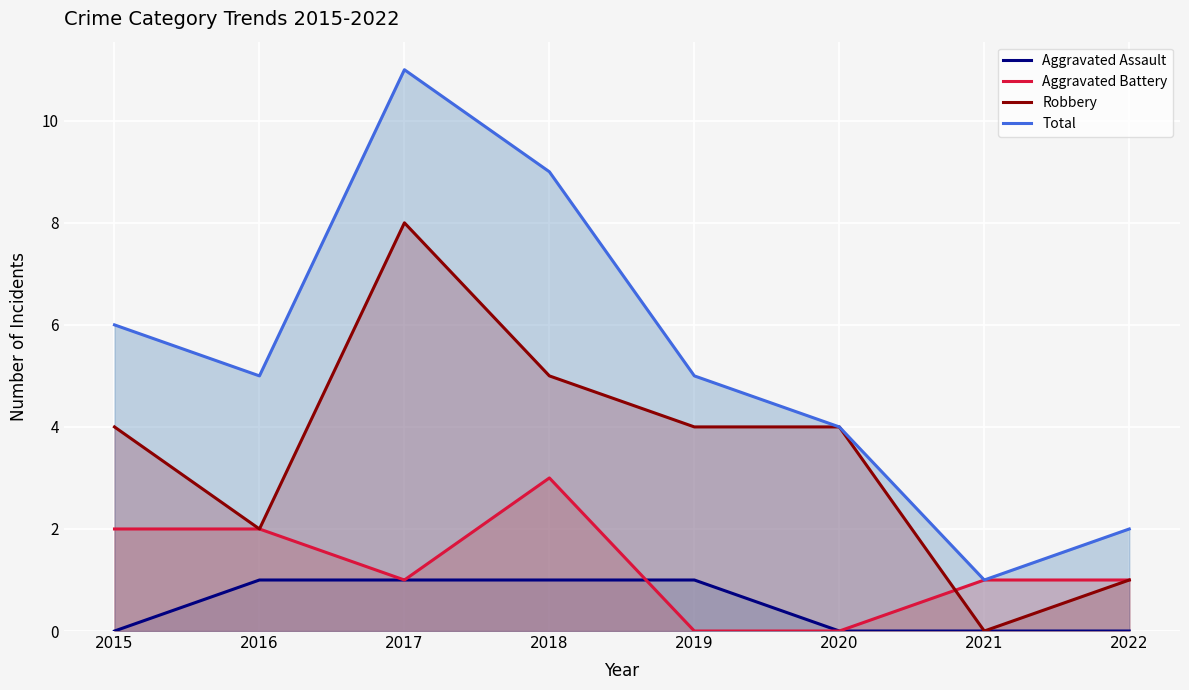

How many series are shown in this chart?

4